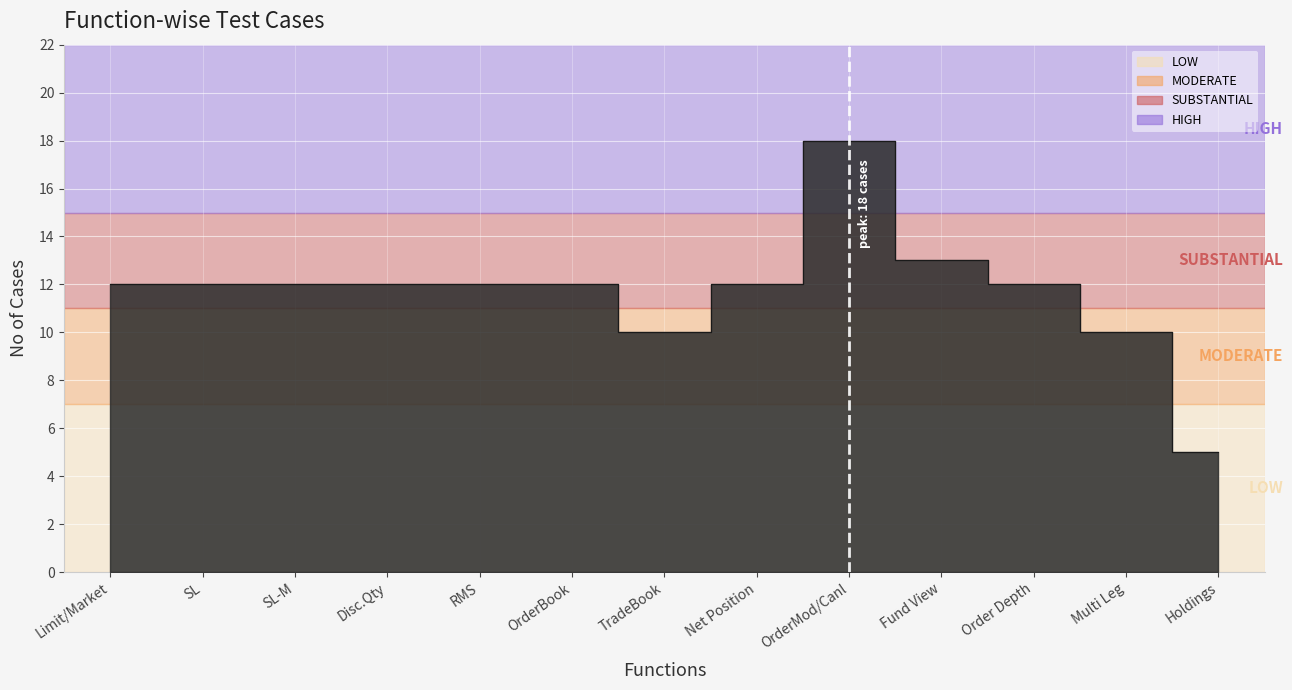

At which category does the data reach its first local peak?

OrderMod/Canl